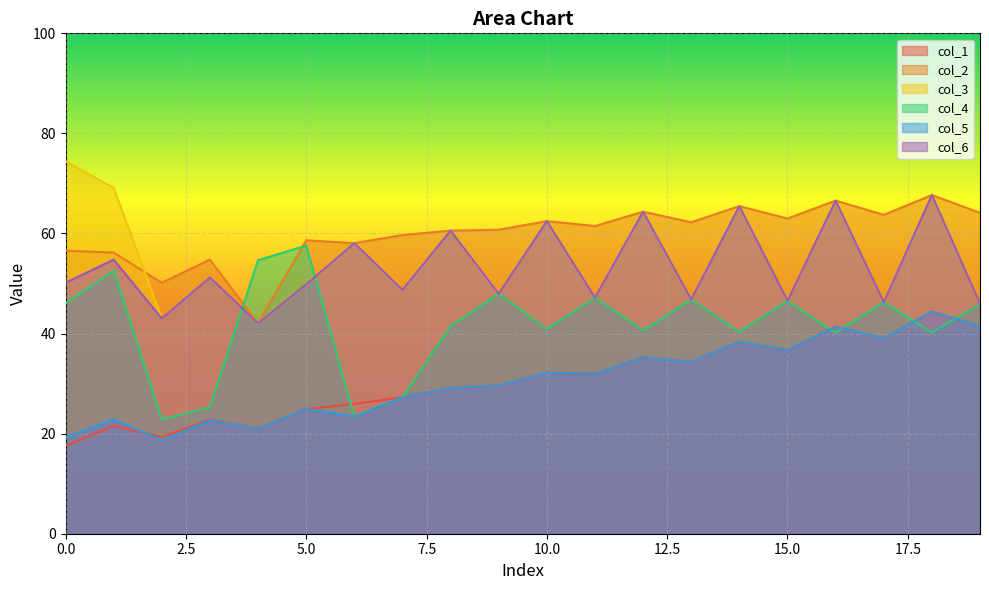

At which label does col_2 first exceed 61?

10